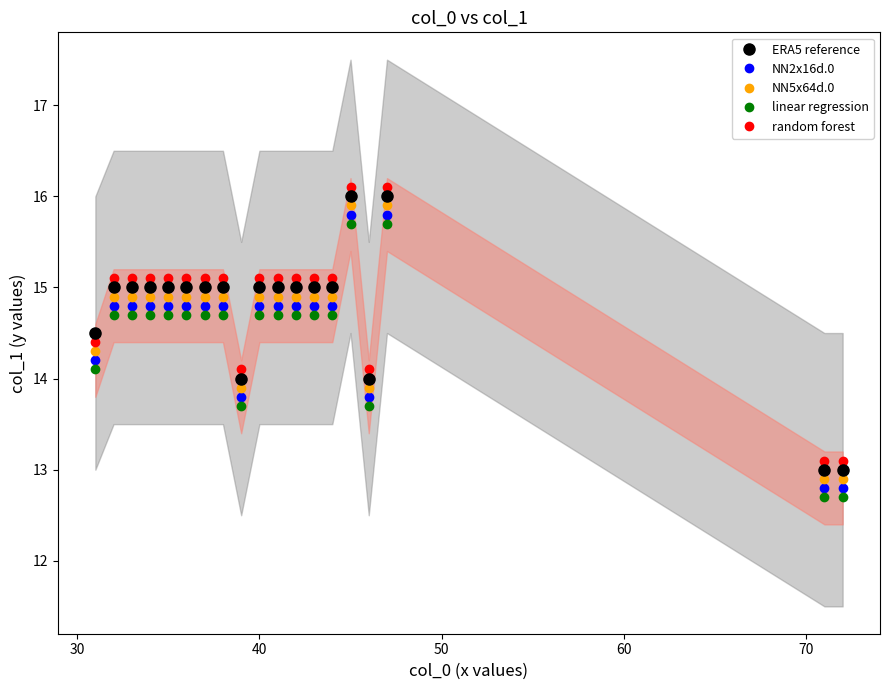

What is the value of the NN5x64d.0 point at the 2nd from the left?

14.9